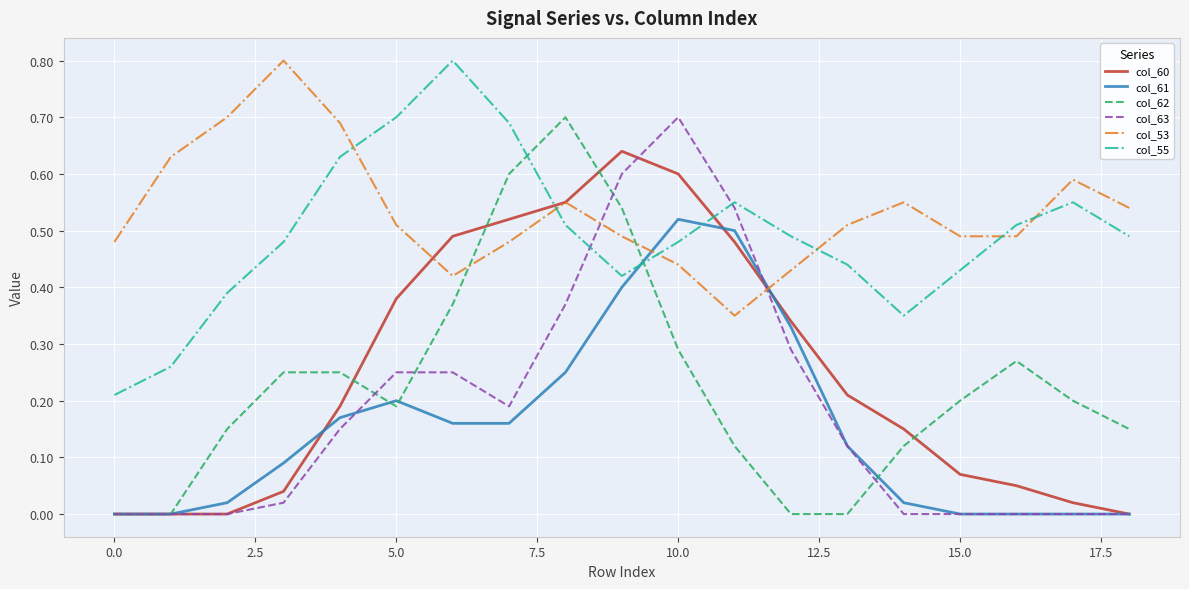

True or false: col_62 and col_53 intersect in this chart.

True